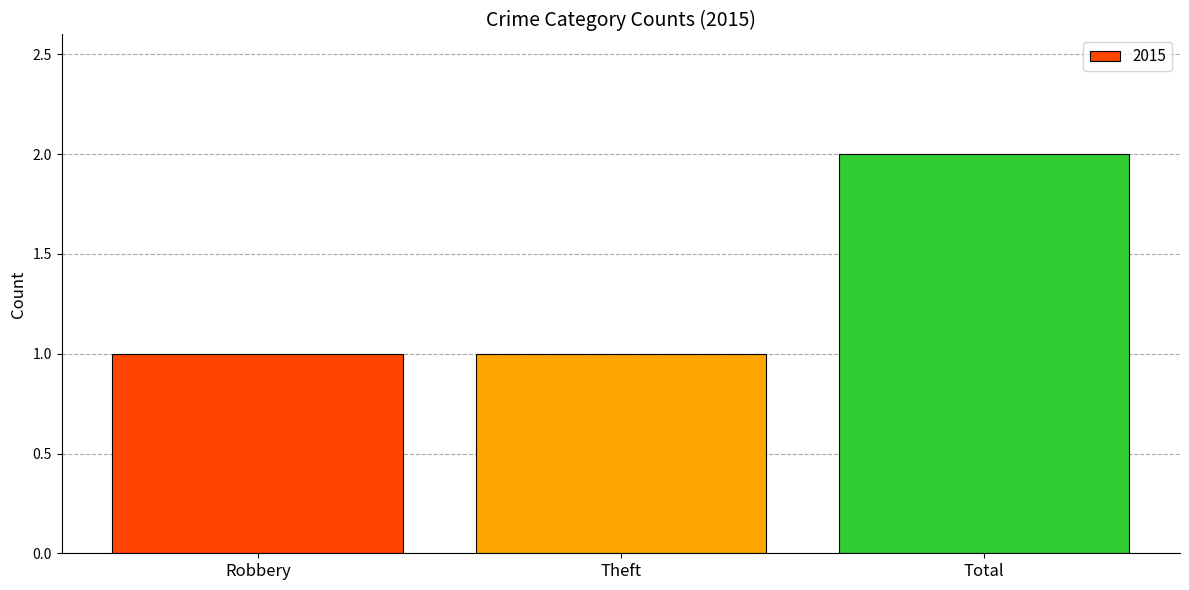

How many distinct data groups are displayed?

1